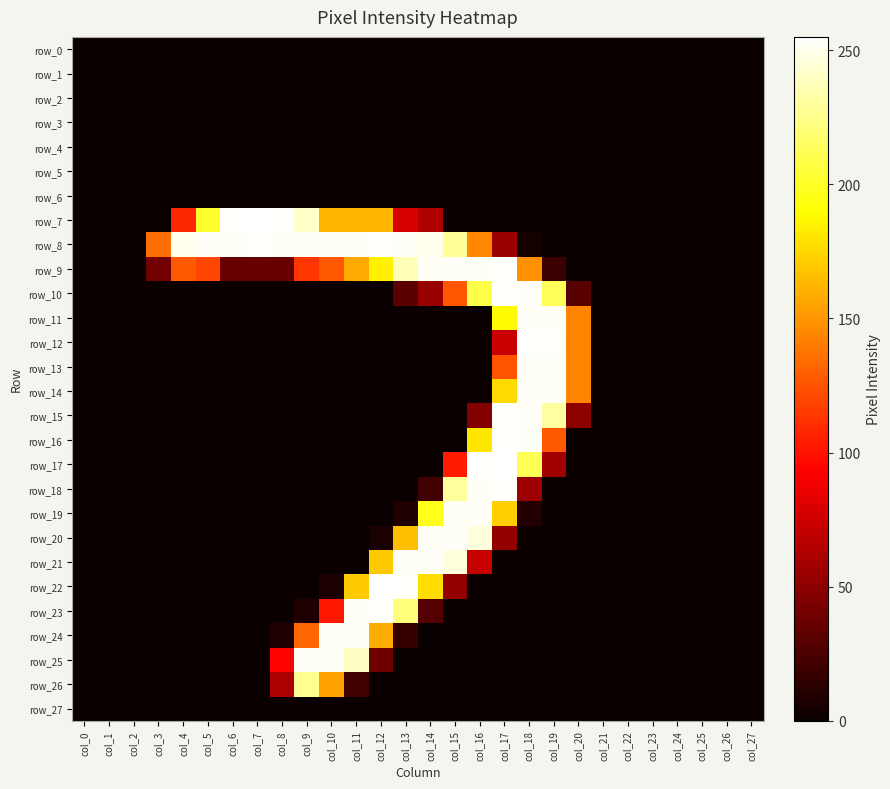

List the series in order of their peak value, lowest first.

row_0, row_1, row_2, row_3, row_4, row_5, row_6, row_27, row_26, row_11, row_13, row_14, row_19, row_20, row_21, row_24, row_25, row_8, row_9, row_10, row_12, row_15, row_16, row_18, row_23, row_7, row_17, row_22